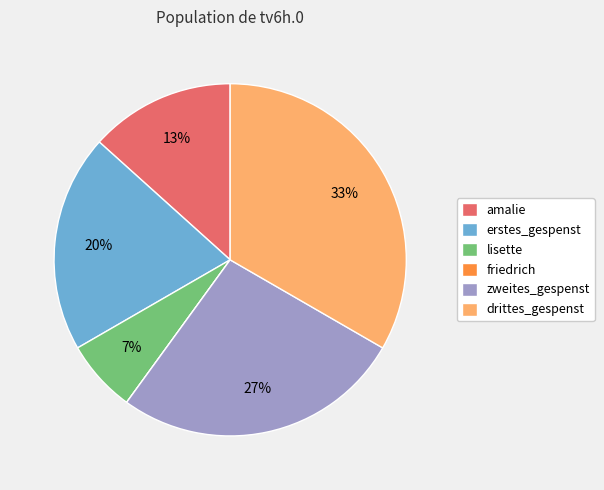

The amalie slice represents 21% of the pie. True or false?

False